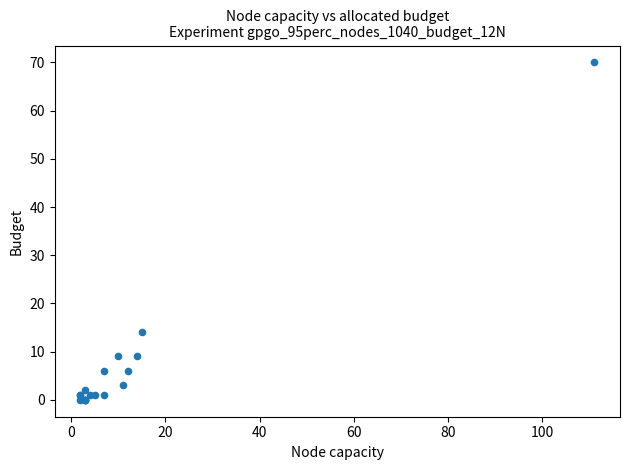

What Y value in the scatter plot is closest to 35?

14